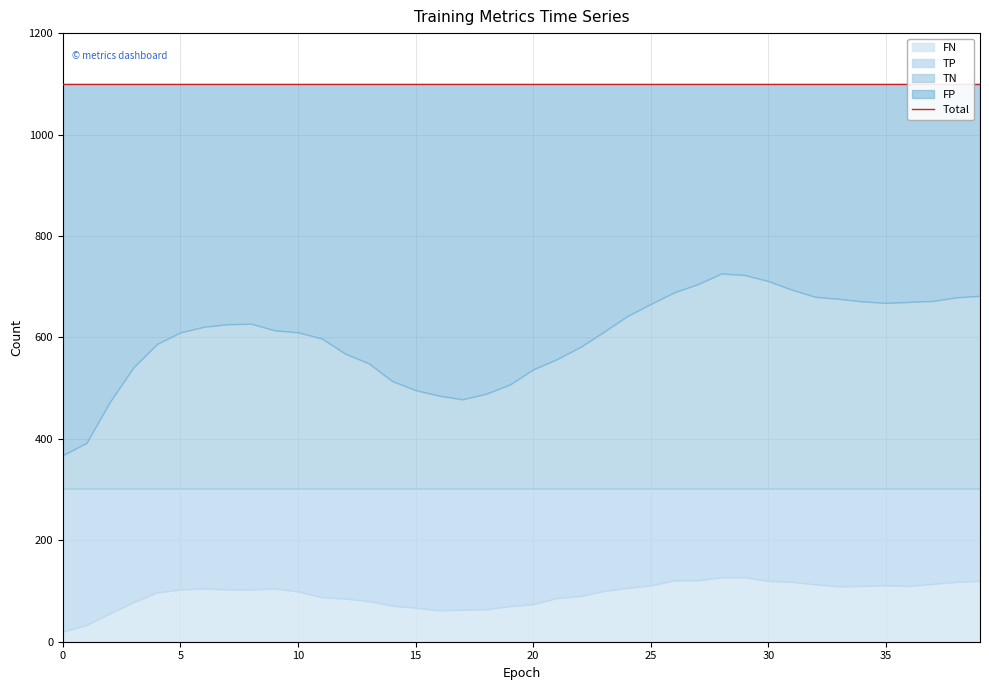

Reading left to right, transcribe all the data shown in this chart.

TP: 0=282	1=269	2=246	3=224	4=205	5=199	6=197	7=199	8=199	9=197	10=203	11=214	12=217	13=222	14=231	15=235	16=240	17=239	18=238	19=232	20=228	21=216	22=212	23=202	24=196	25=191	26=181	27=181	28=175	29=175	30=182	31=184	32=189	33=193	34=192	35=191	36=192	37=188	38=184	39=182
TN: 0=66	1=90	2=171	3=239	4=285	5=308	6=319	7=324	8=325	9=312	10=308	11=296	12=266	13=247	14=212	15=194	16=183	17=176	18=187	19=205	20=235	21=255	22=279	23=309	24=340	25=364	26=387	27=403	28=424	29=421	30=409	31=392	32=378	33=374	34=369	35=366	36=368	37=370	38=377	39=380
FP: 0=732	1=708	2=627	3=559	4=513	5=490	6=479	7=474	8=473	9=486	10=490	11=502	12=532	13=551	14=586	15=604	16=615	17=622	18=611	19=593	20=563	21=543	22=519	23=489	24=458	25=434	26=411	27=395	28=374	29=377	30=389	31=406	32=420	33=424	34=429	35=432	36=430	37=428	38=421	39=418
FN: 0=20	1=33	2=56	3=78	4=97	5=103	6=105	7=103	8=103	9=105	10=99	11=88	12=85	13=80	14=71	15=67	16=62	17=63	18=64	19=70	20=74	21=86	22=90	23=100	24=106	25=111	26=121	27=121	28=127	29=127	30=120	31=118	32=113	33=109	34=110	35=111	36=110	37=114	38=118	39=120